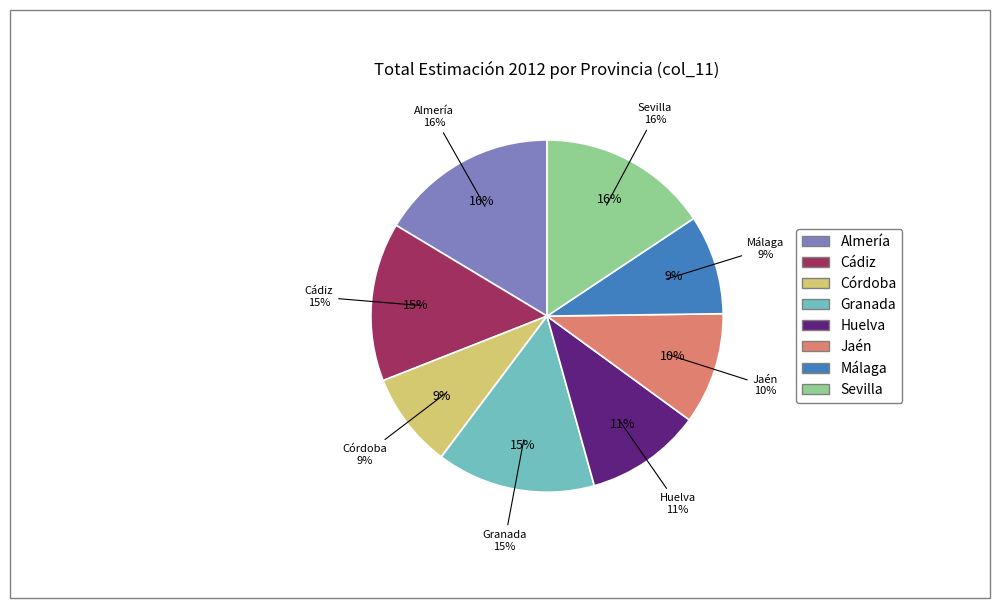

Which category has the smallest portion of the pie?

Córdoba